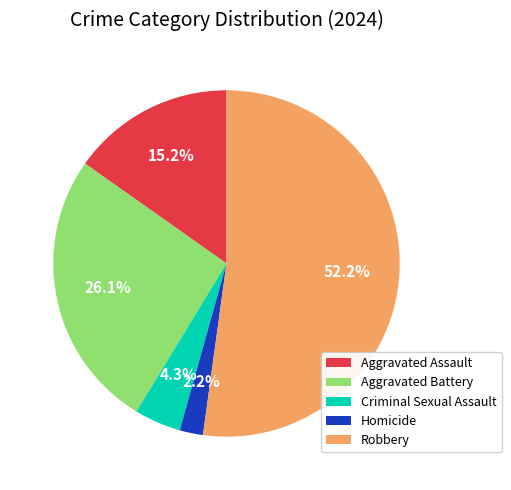

What percentage is the Aggravated Battery slice, to the nearest percent?

26%